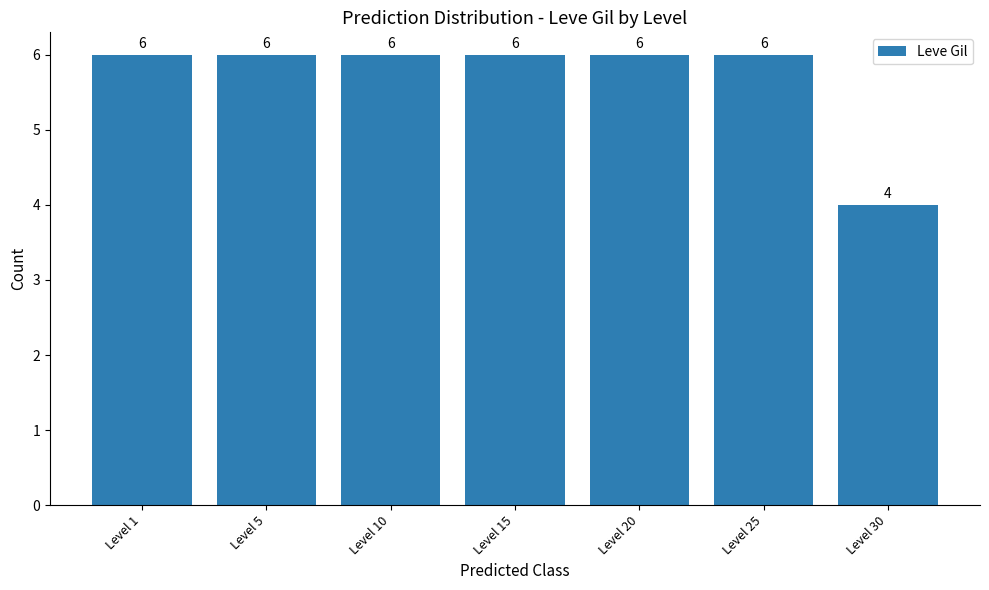

True or false: the data shows 2 at Level 10.

False